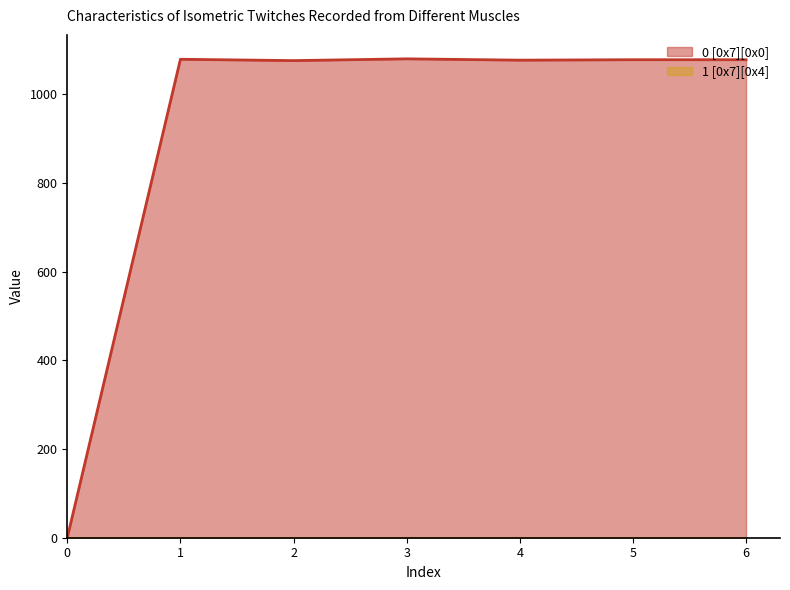

How many interior local valleys (lower than both neighbors) does the data have?

2